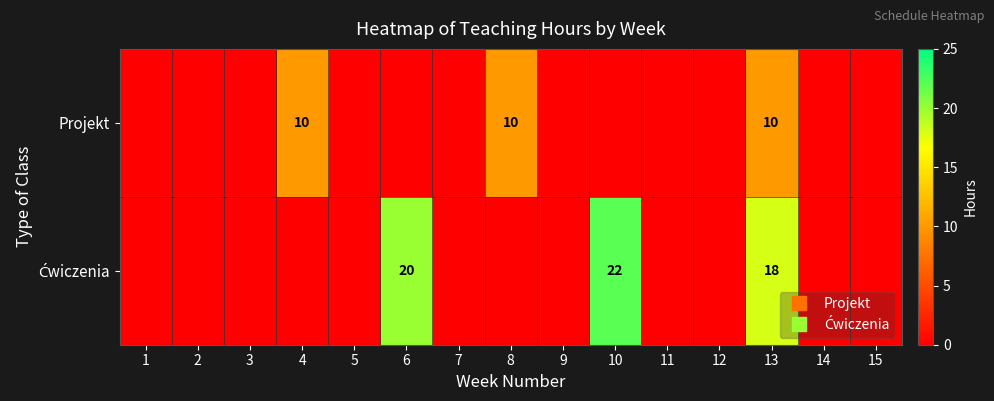

The Ćwiczenia series shows 18 at 13. True or false?

True